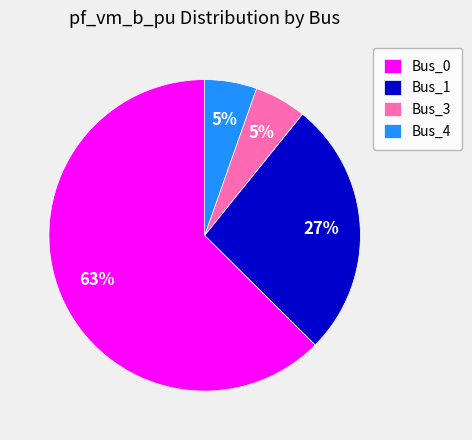

To the nearest percent, what is the average slice percentage?

25%